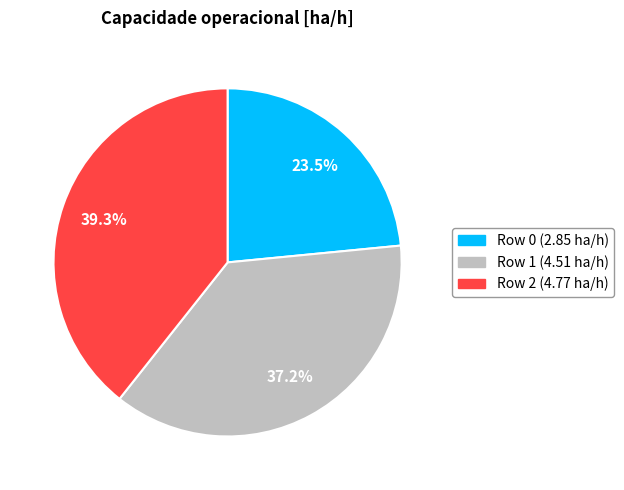

Is it true that Row 2 is 39% of the pie?

True